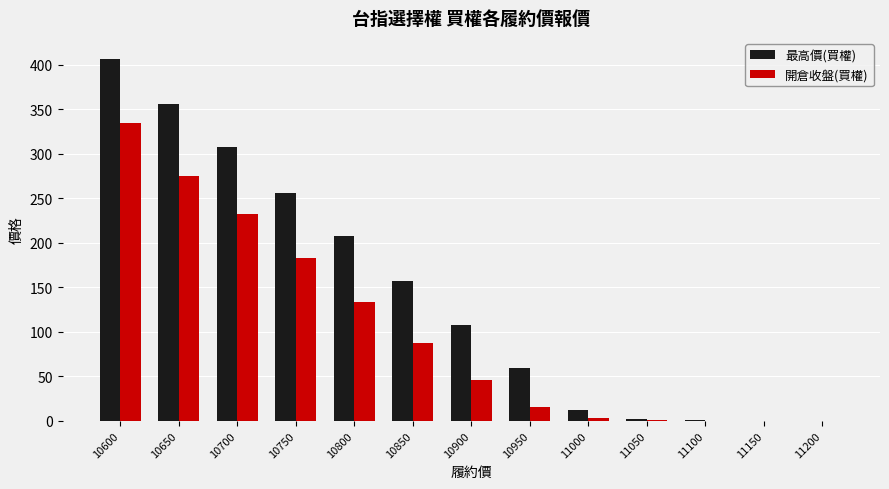

Which series changed the most between 10650 and 11050?

最高價(買權)